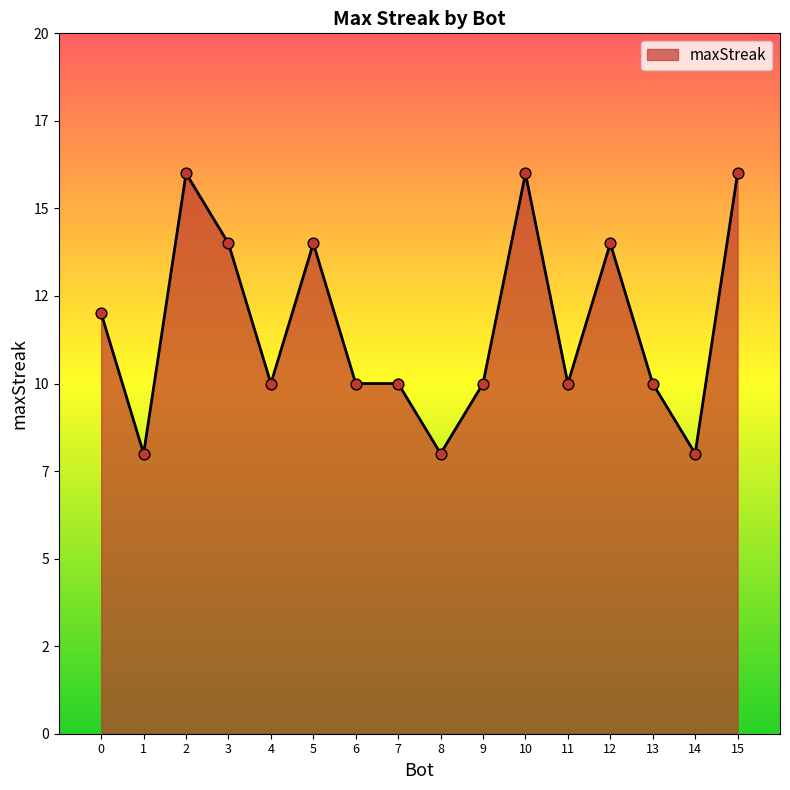

Is this an area chart (filled region under the line)?

Yes